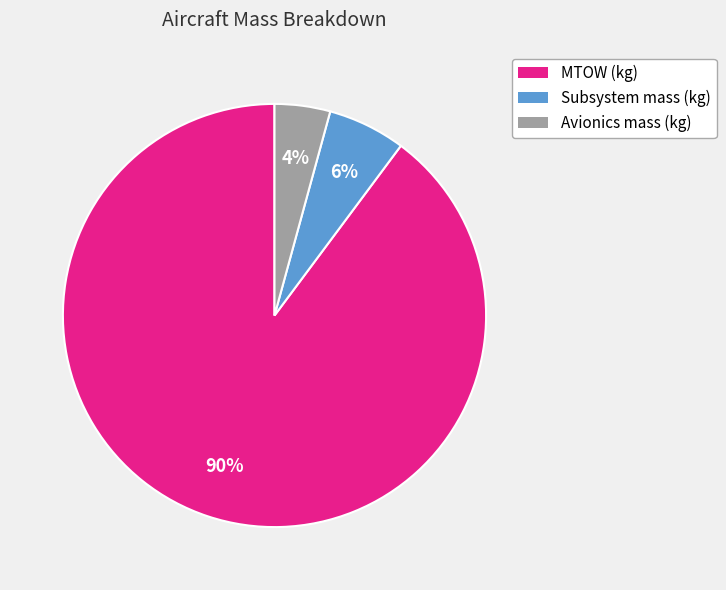

How many slices are in this pie chart?

3